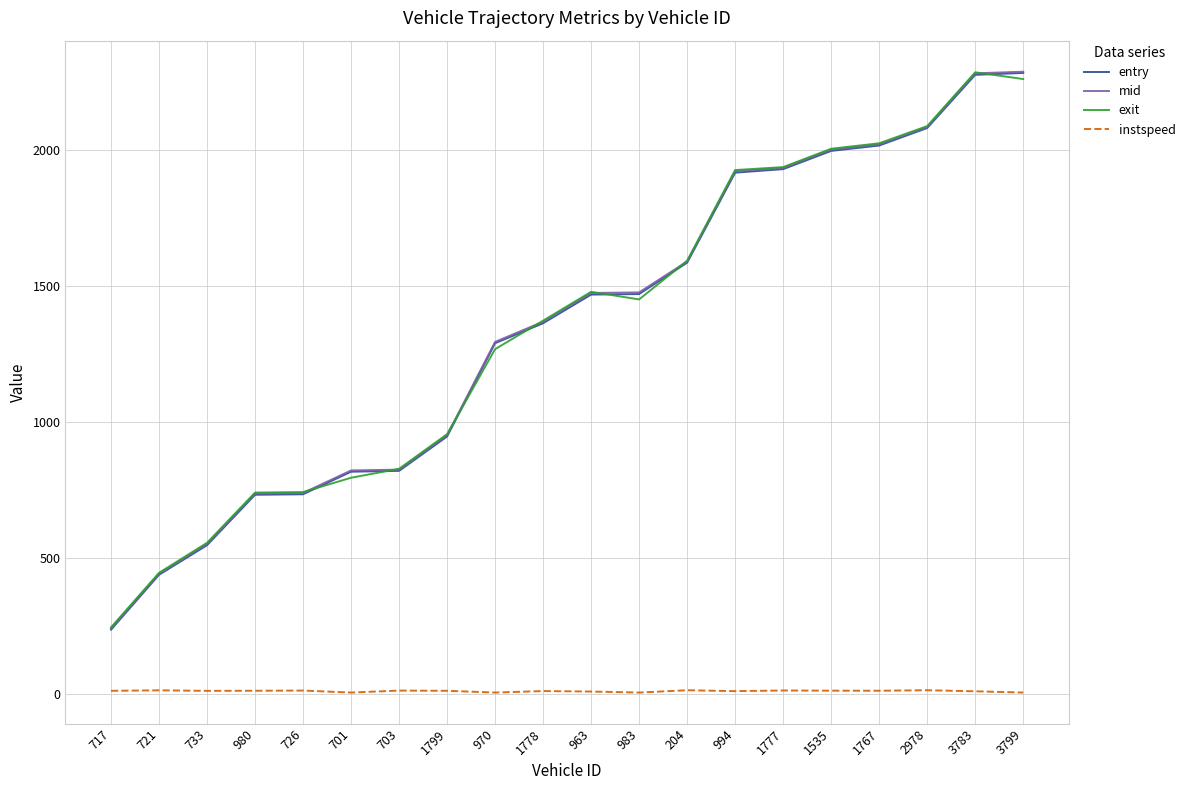

Between 701 and 3799, which series saw the biggest shift?

entry